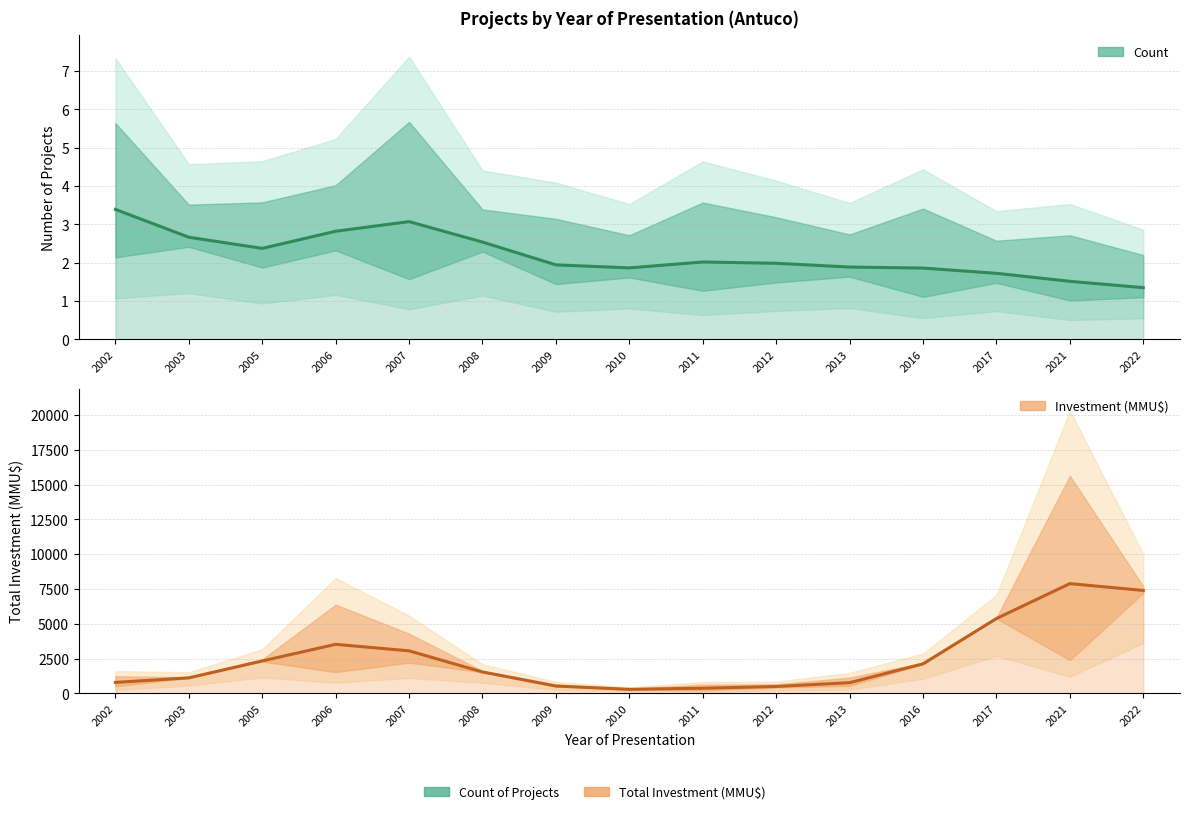

What is the difference between the maximum and minimum values in the Count (estimate) series?

2.0